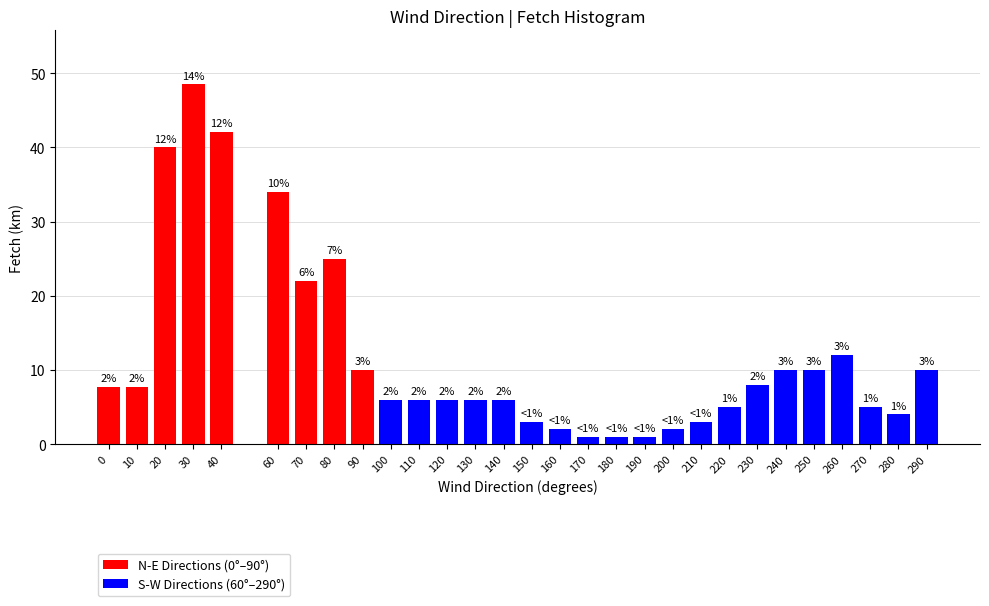

What is the value of the 29th bar from the left?

10.0